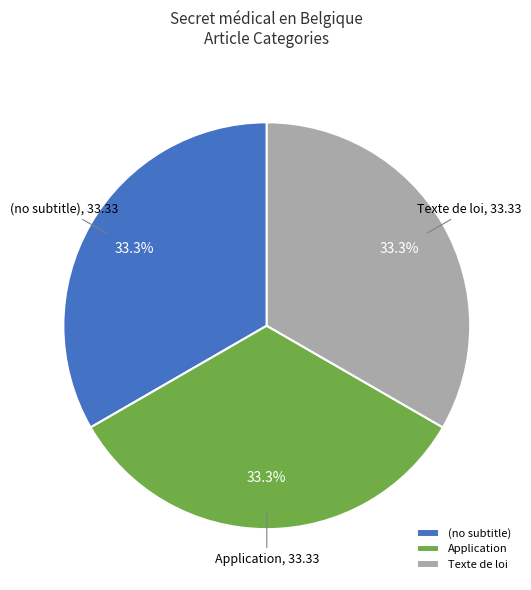

Does any single category account for the majority?

No